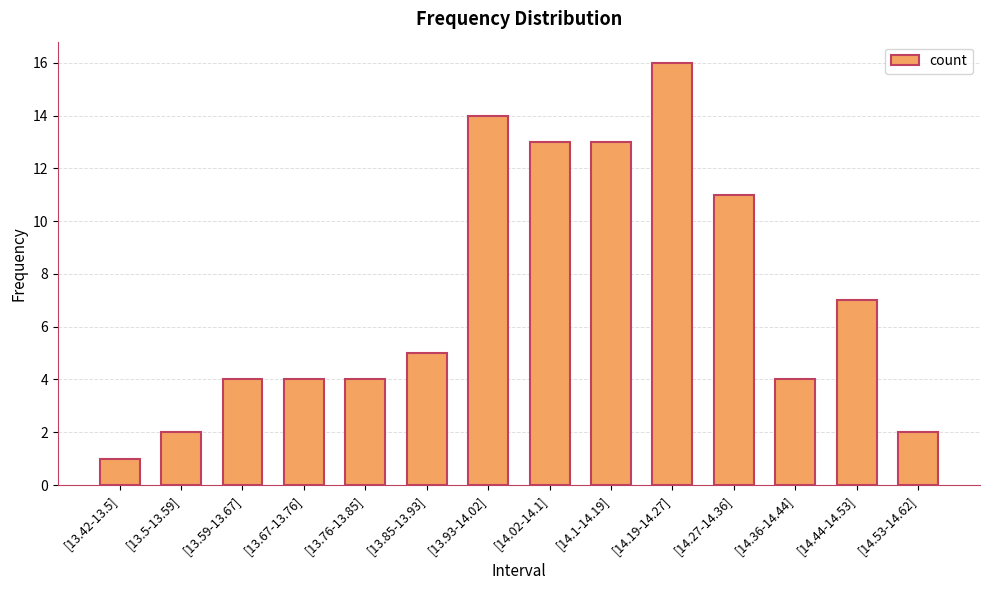

Reading left to right, list all the values displayed in this chart.

1	2	4	4	4	5	14	13	13	16	11	4	7	2